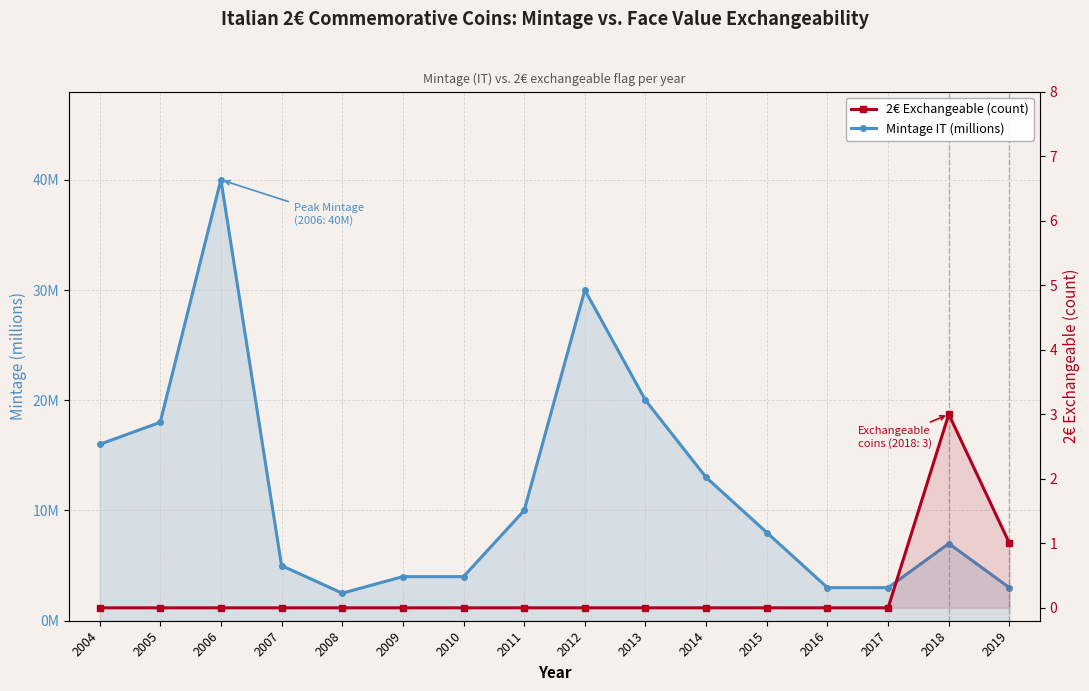

Where is 2€ Exchangeable (count) nearest to the value 1?

2019